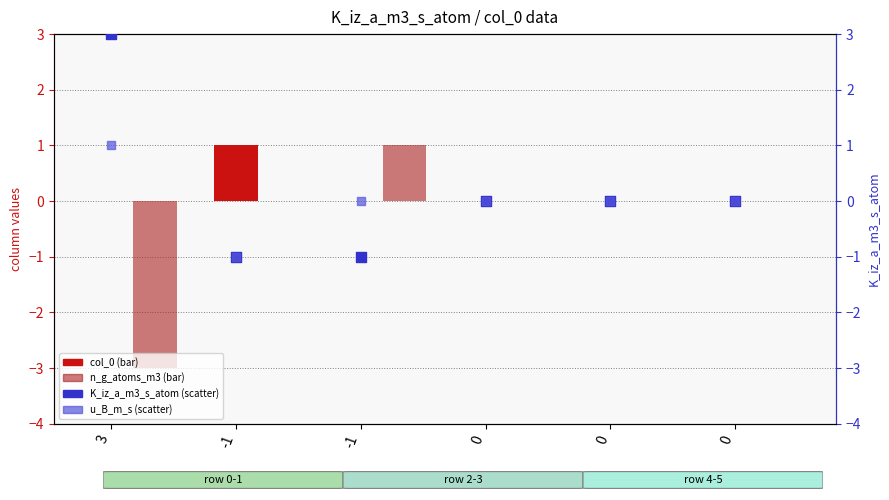

Which series reaches the minimum Y coordinate?

n_g_atoms_m3